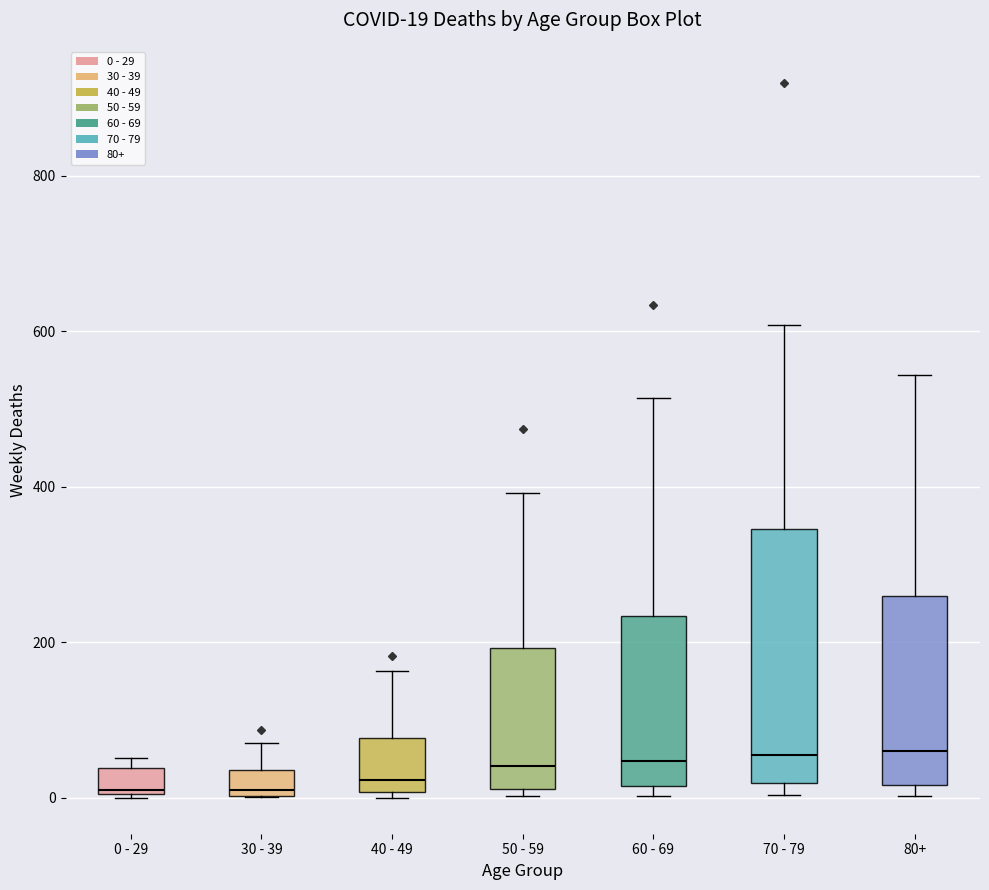

Which box is the tallest, from its lower edge to its upper edge?

70 - 79